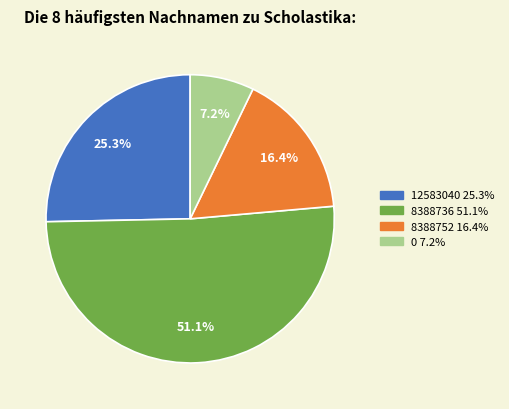

To the nearest percent, what percentage of the pie is 12583040?

25%